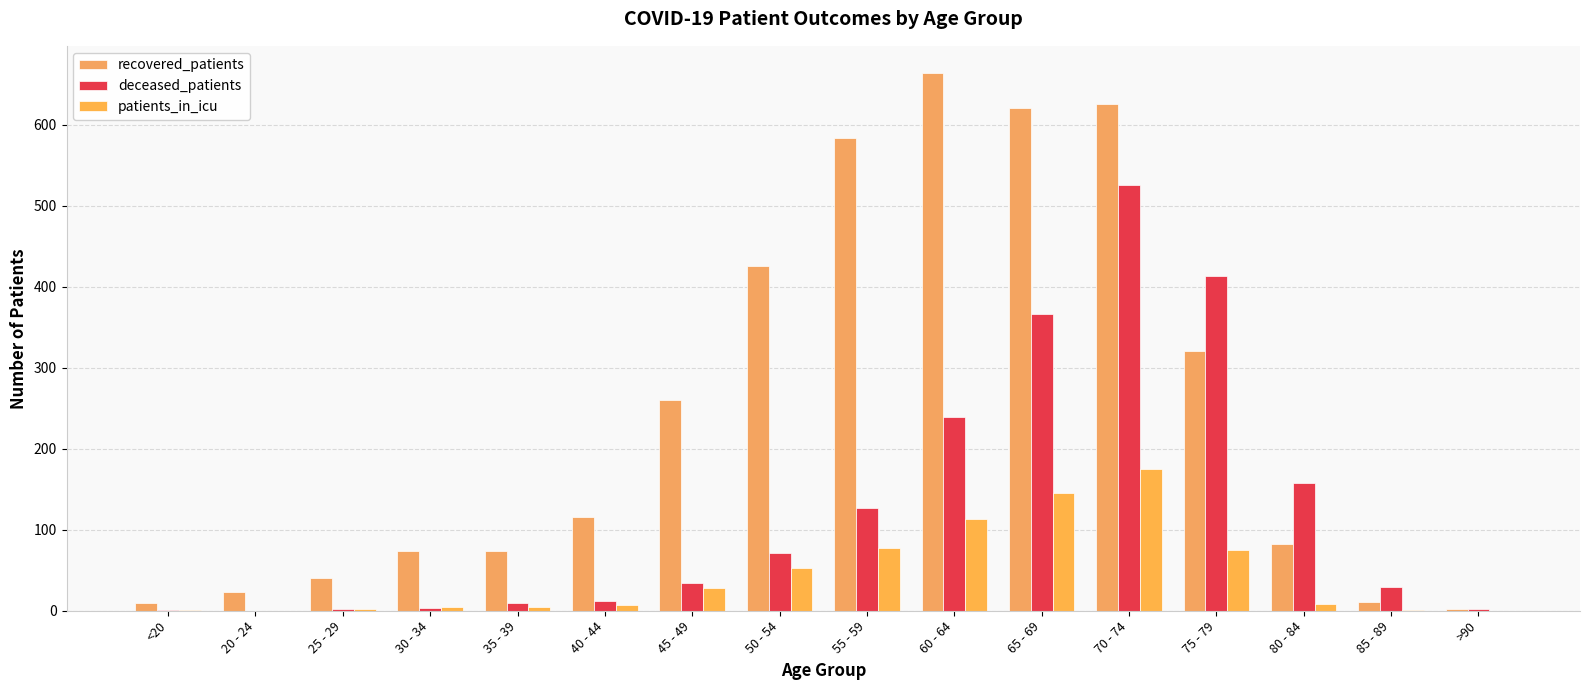

Between 60 - 64 and 70 - 74, which is larger?

60 - 64